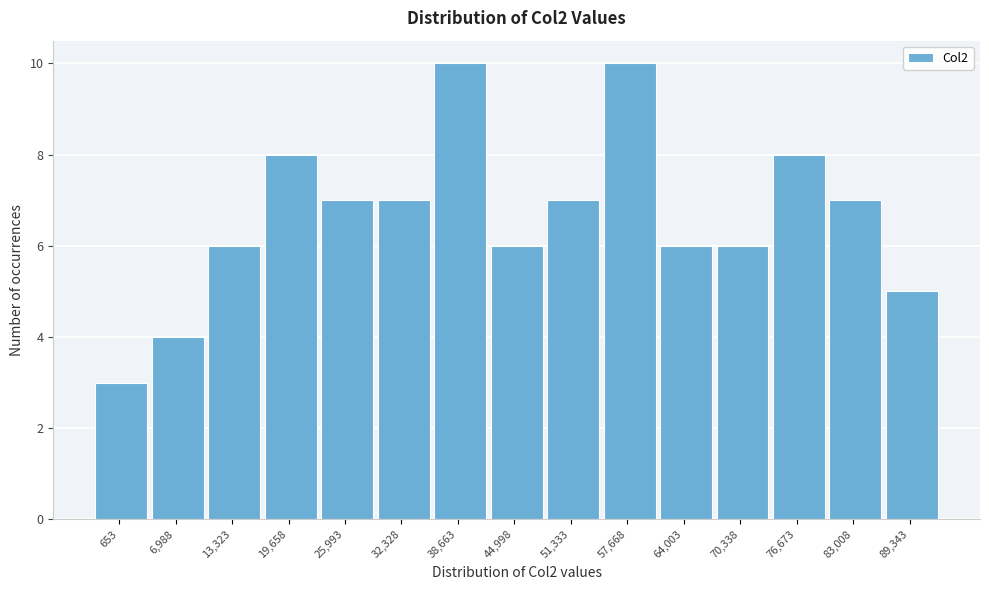

Reading right to left, what are all the values shown in this chart?

5	7	8	6	6	10	7	6	10	7	7	8	6	4	3